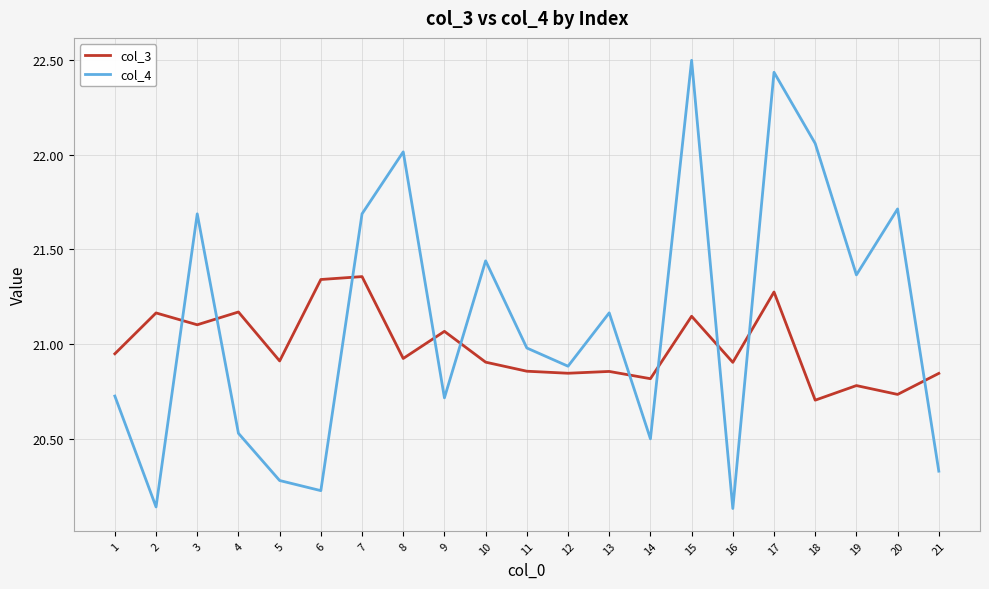

Which category has the highest value across all series?

15